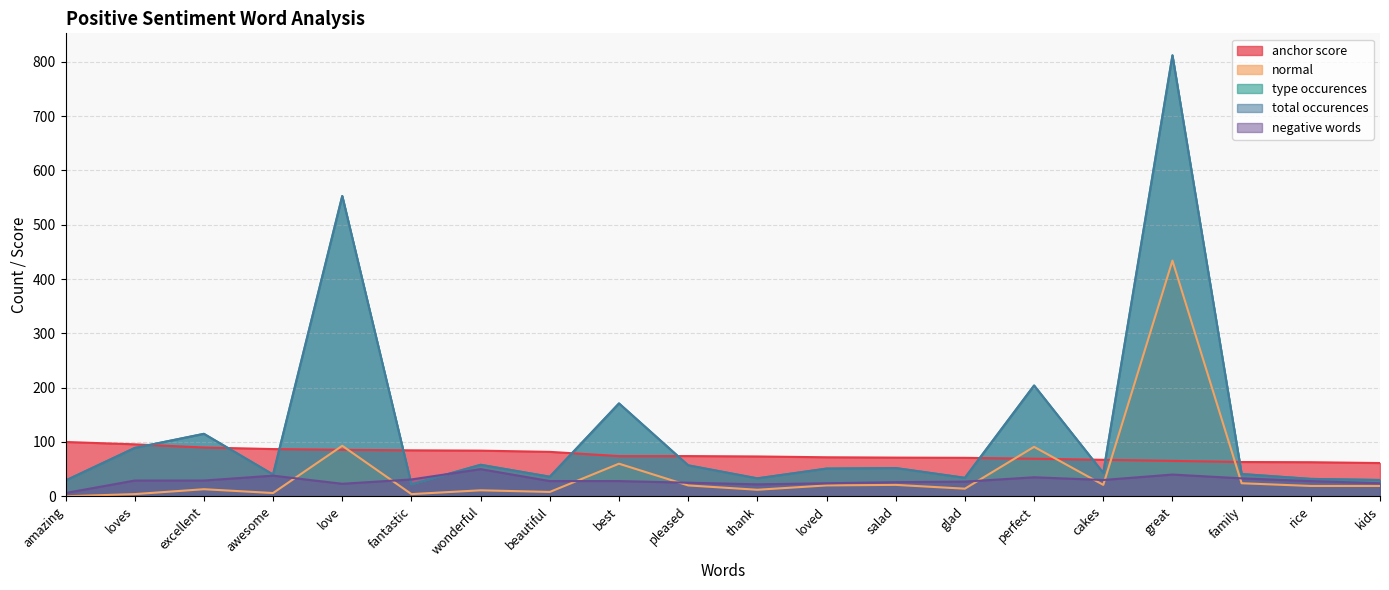

Which series changed the most between great and kids?

type occurences